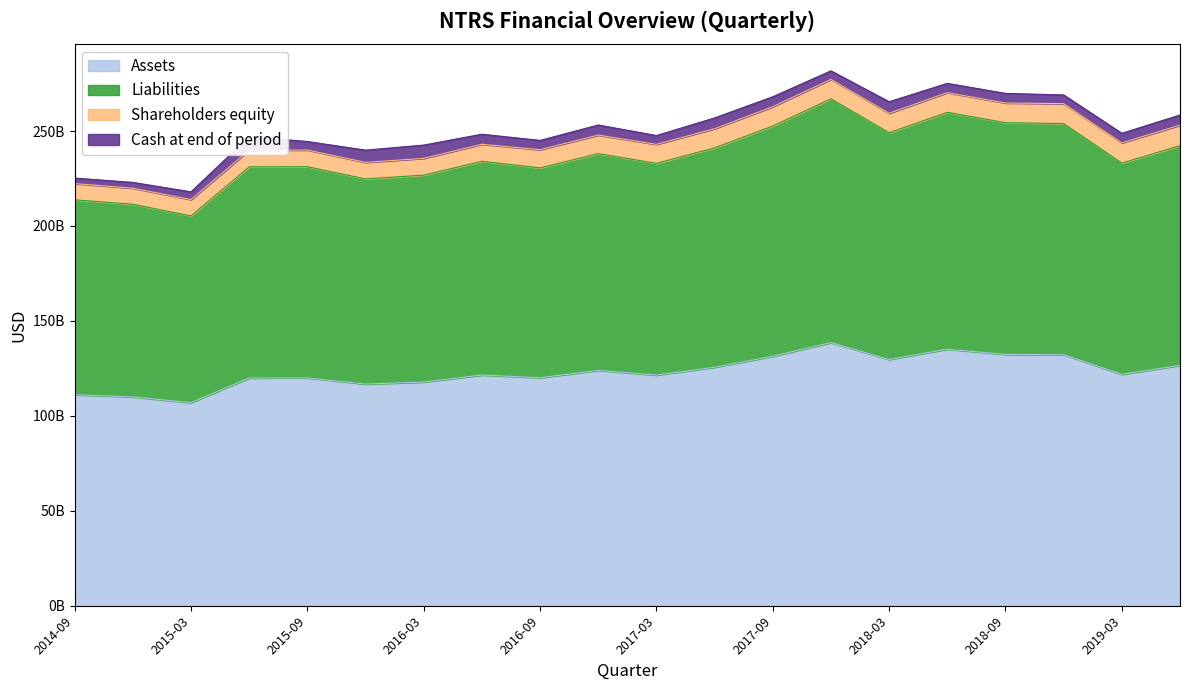

At which label is Assets closest to 122771250000?

2019-03-31